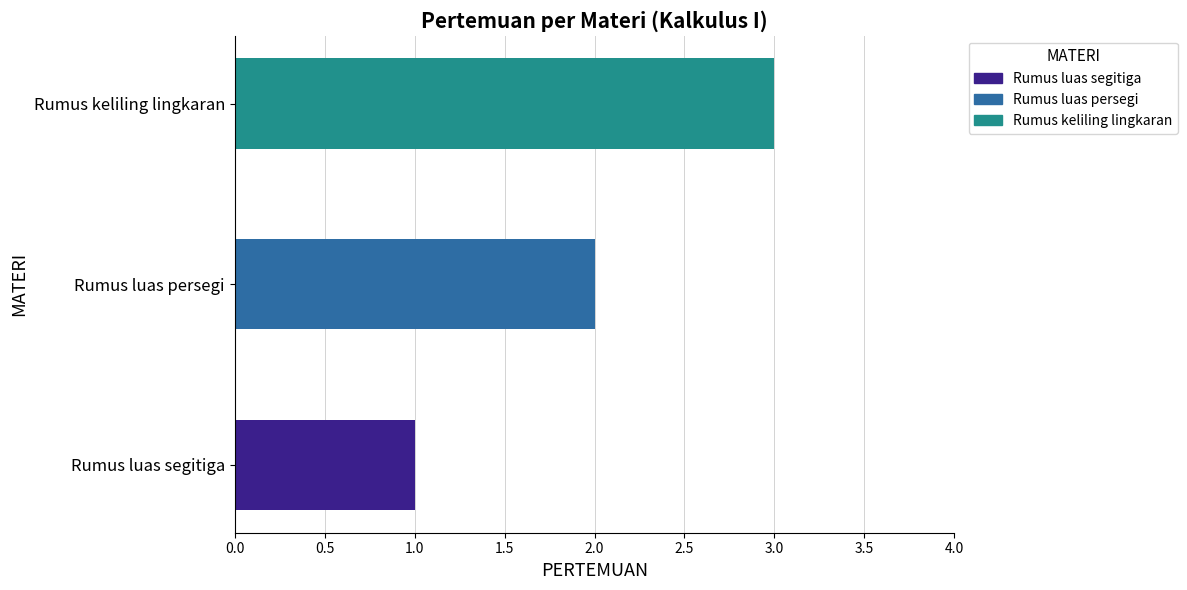

The chart shows a value of 2 at Rumus keliling lingkaran. True or false?

False